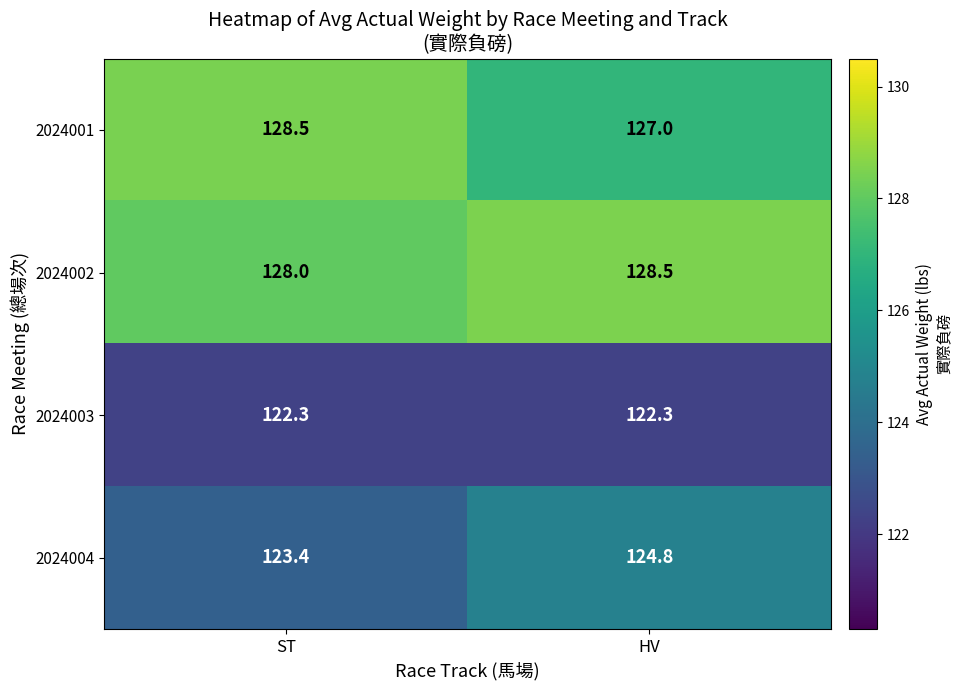

The value of 2024002 at ST is 185.7. True or false?

False